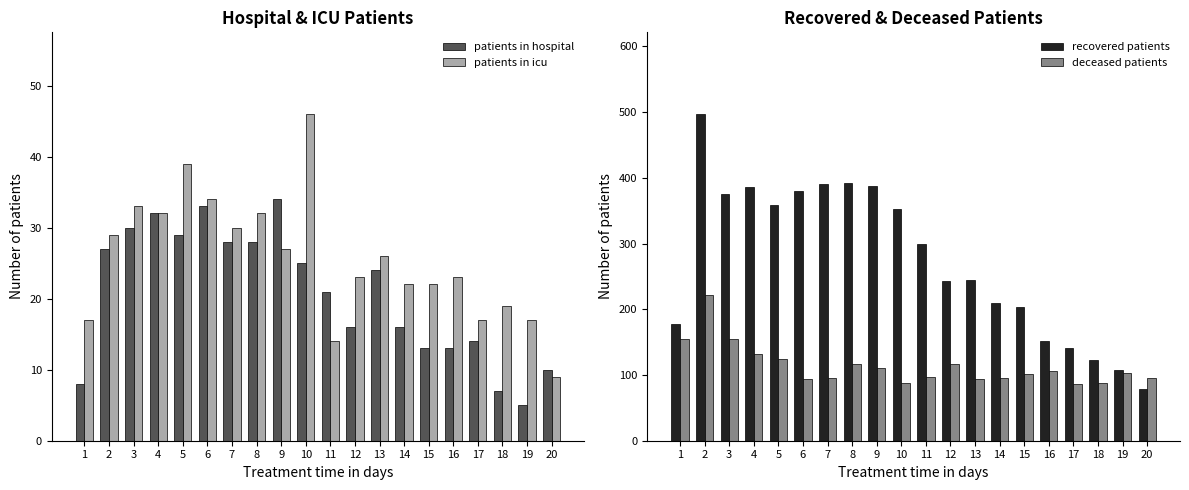

List the series in order of their peak value, lowest first.

patients in hospital, patients in icu, deceased patients, recovered patients